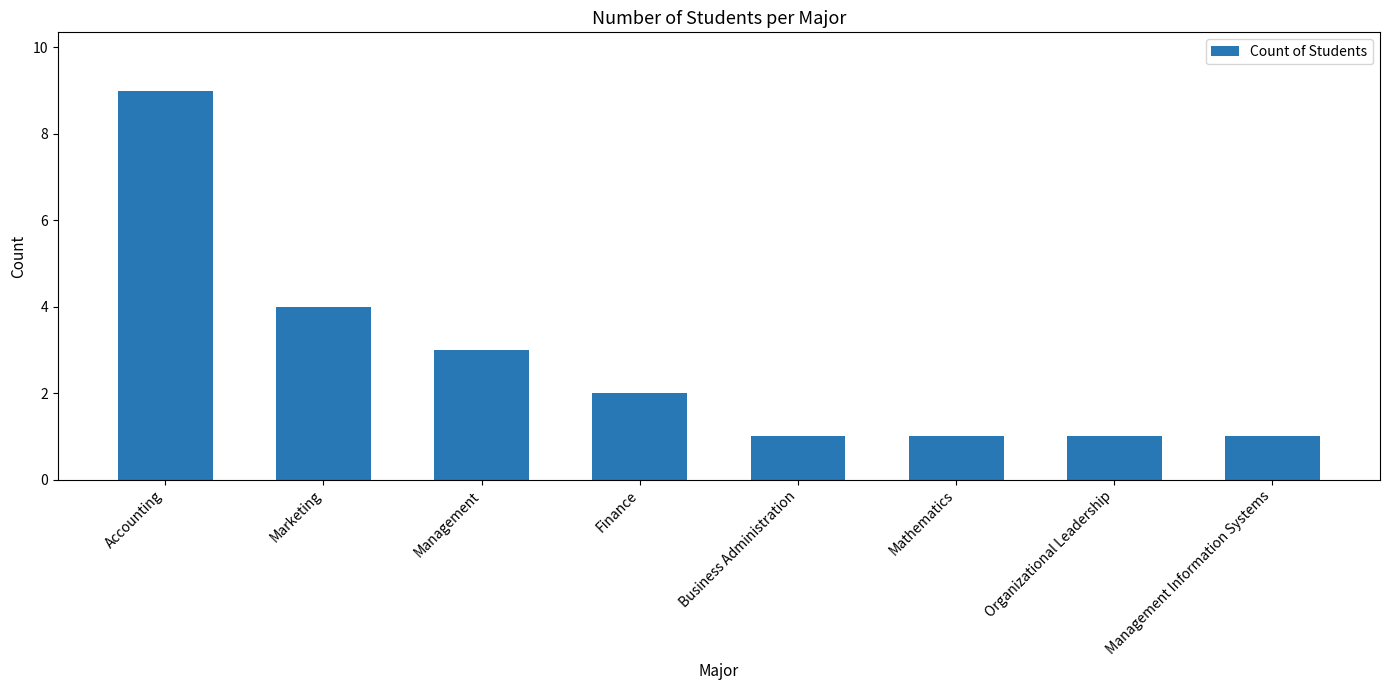

Read the value at Accounting.

9